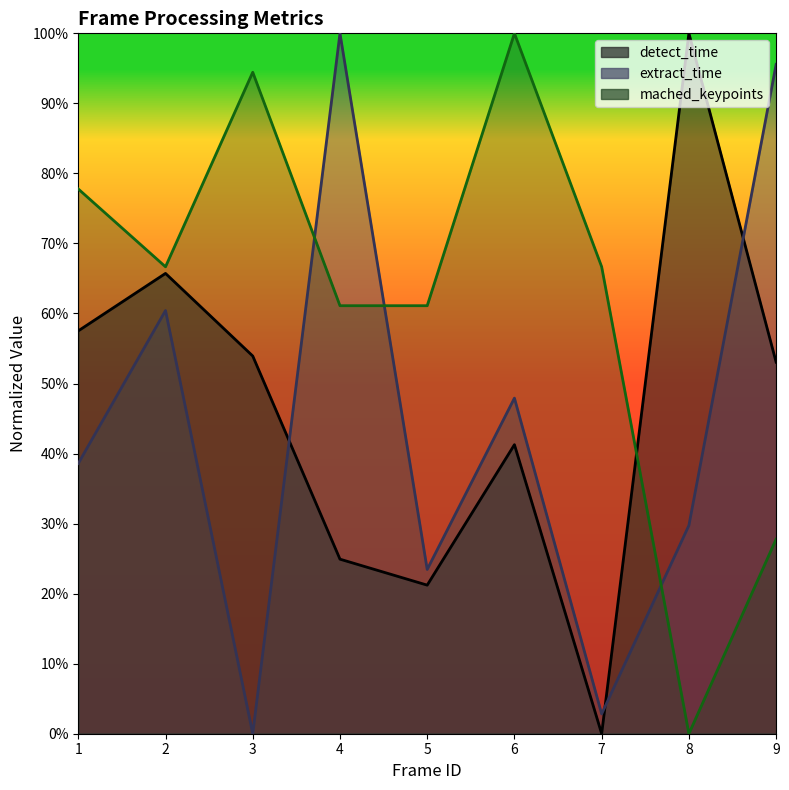

Which series changed the most between 1 and 5?

detect_time